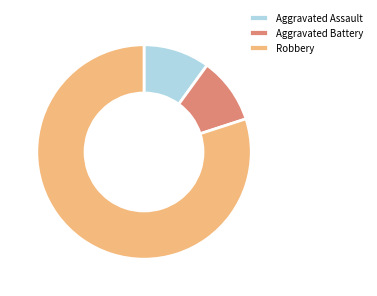

What is the majority slice?

Robbery